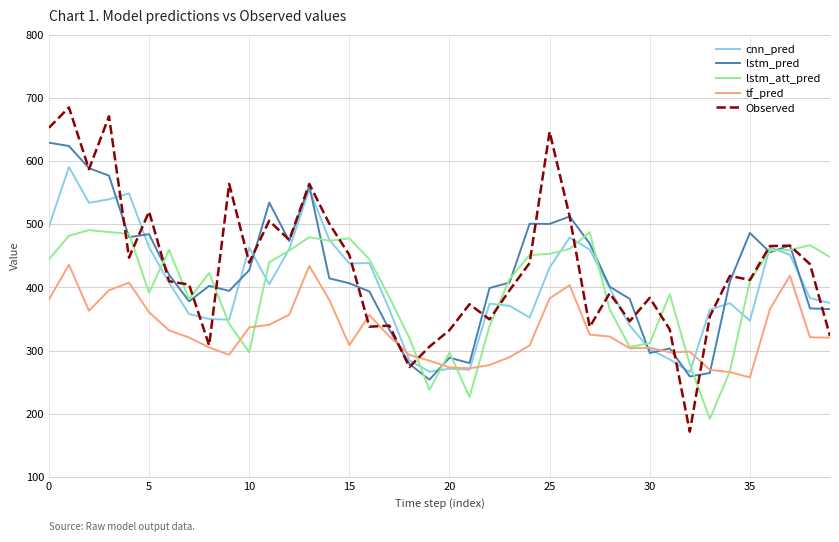

What is the difference between the maximum and minimum values in the Observed series?

513.2